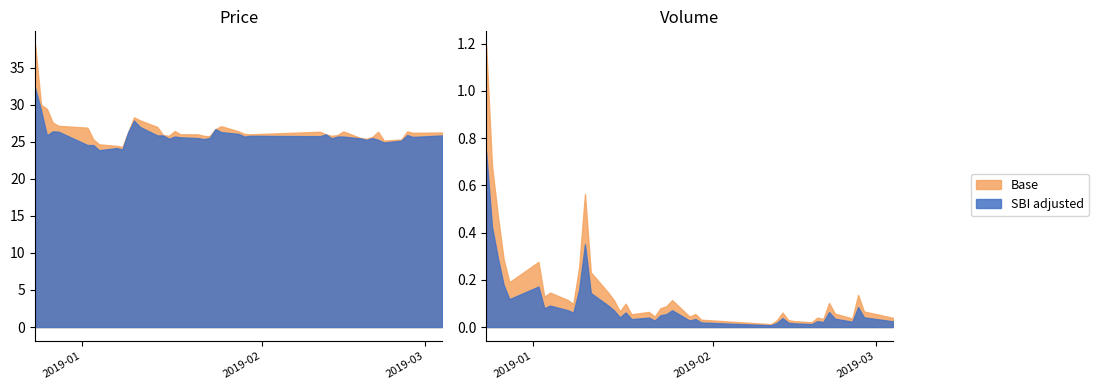

Between 16 and 35, which is larger?

16